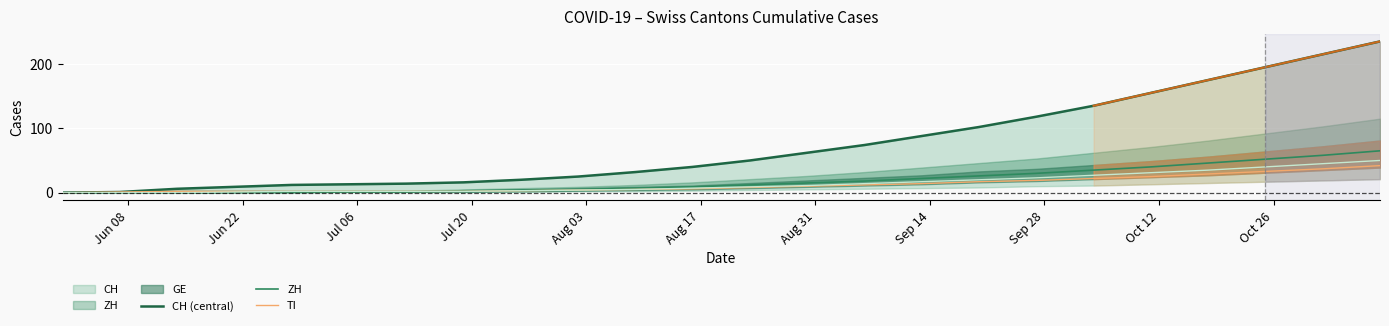

True or false: CH (central) and ZH intersect in this chart.

False